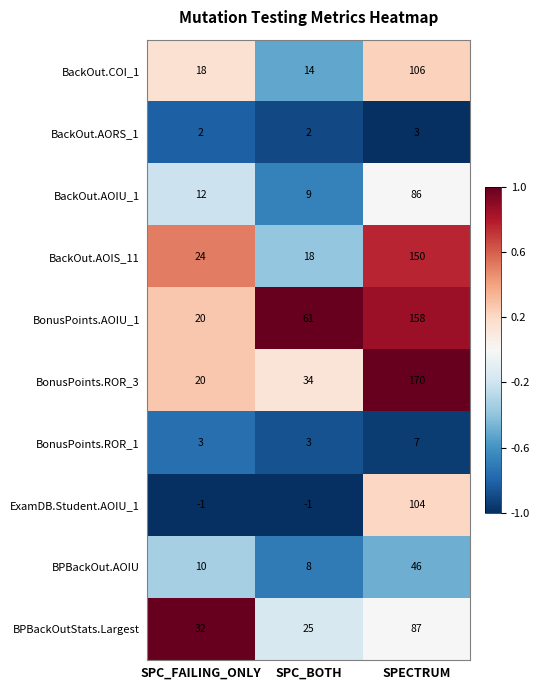

What is the total value across all series at SPECTRUM?

917